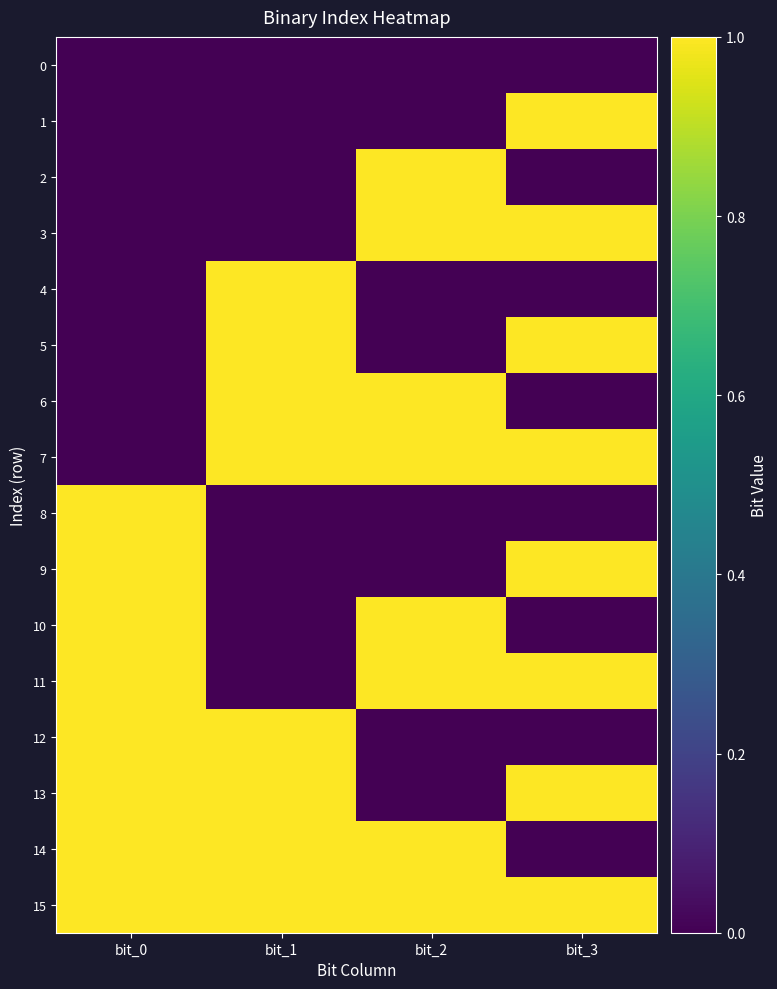

Rank the series at bit_0 from highest to lowest value.

8, 9, 10, 11, 12, 13, 14, 15, 0, 1, 2, 3, 4, 5, 6, 7